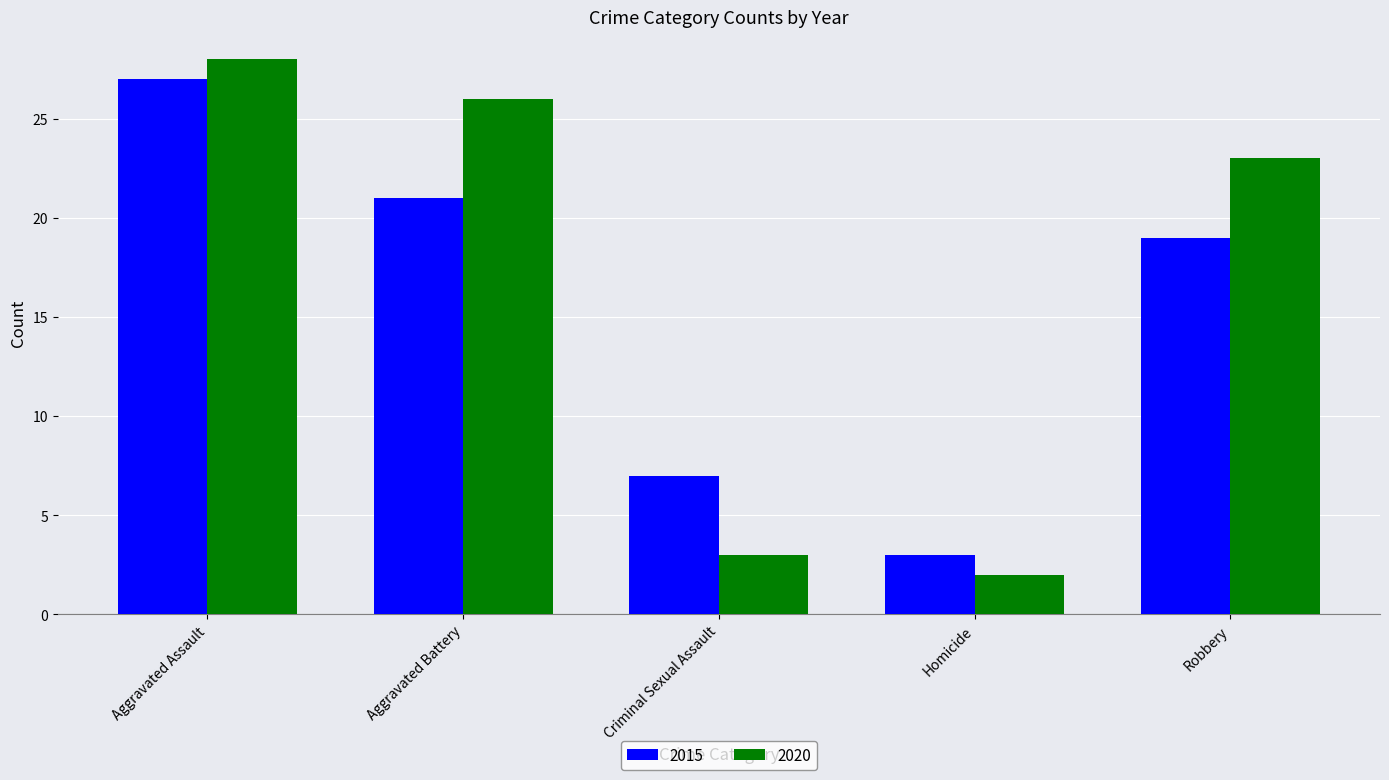

List the series in order of their overall mean, lowest first.

2015, 2020